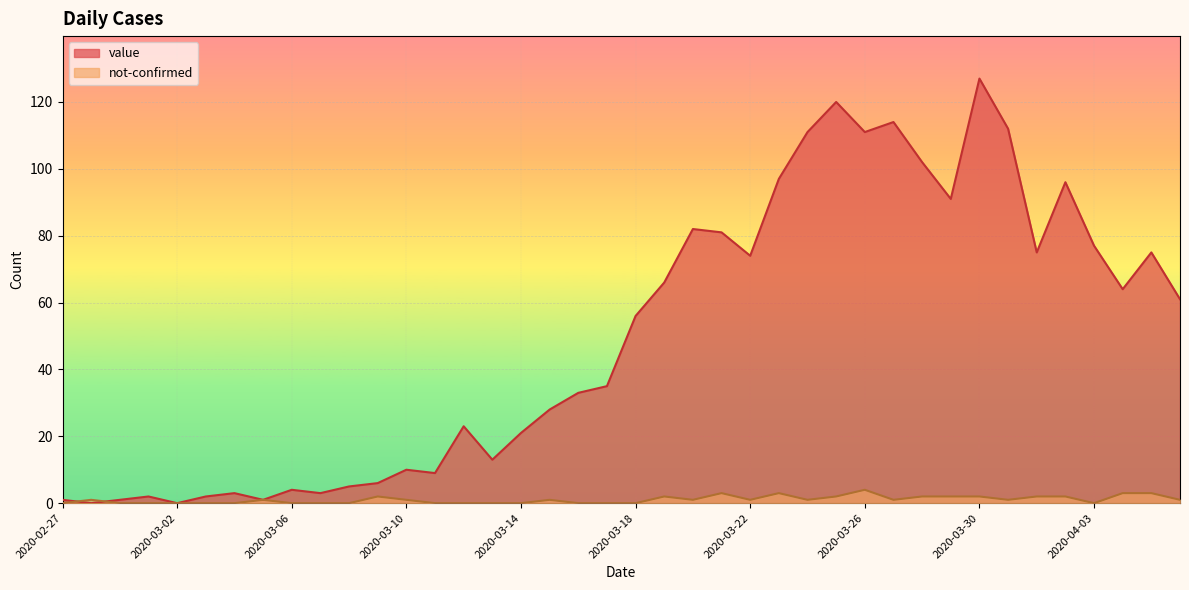

What is the sum of the value values at 2020-04-01 and 2020-03-03?

77